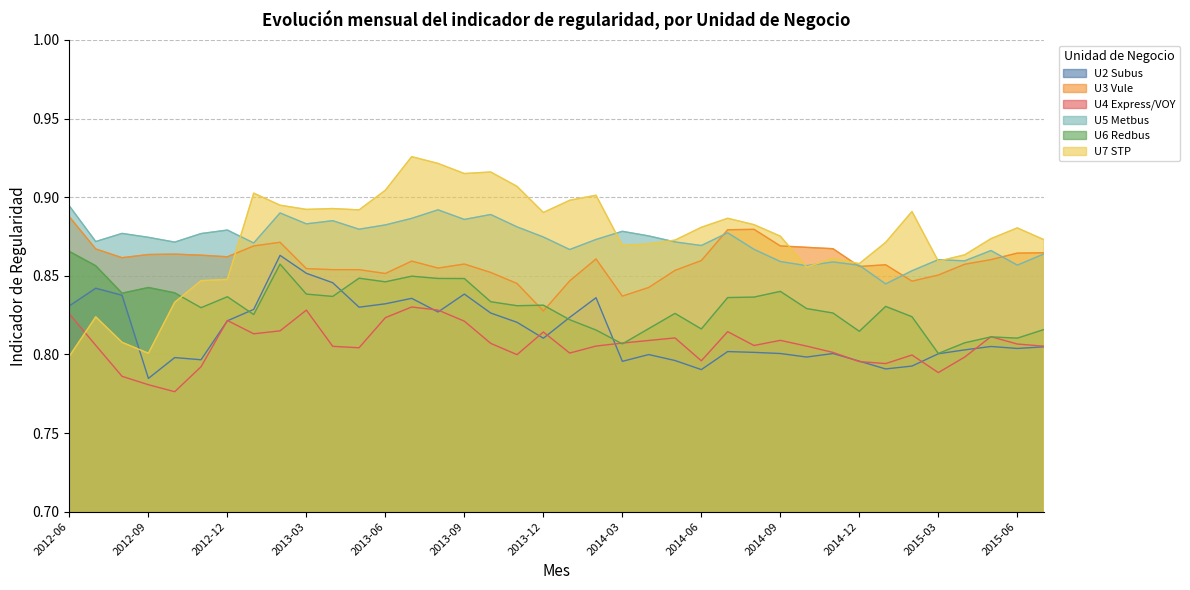

True or false: U5 Metbus and U7 STP cross at least once.

True